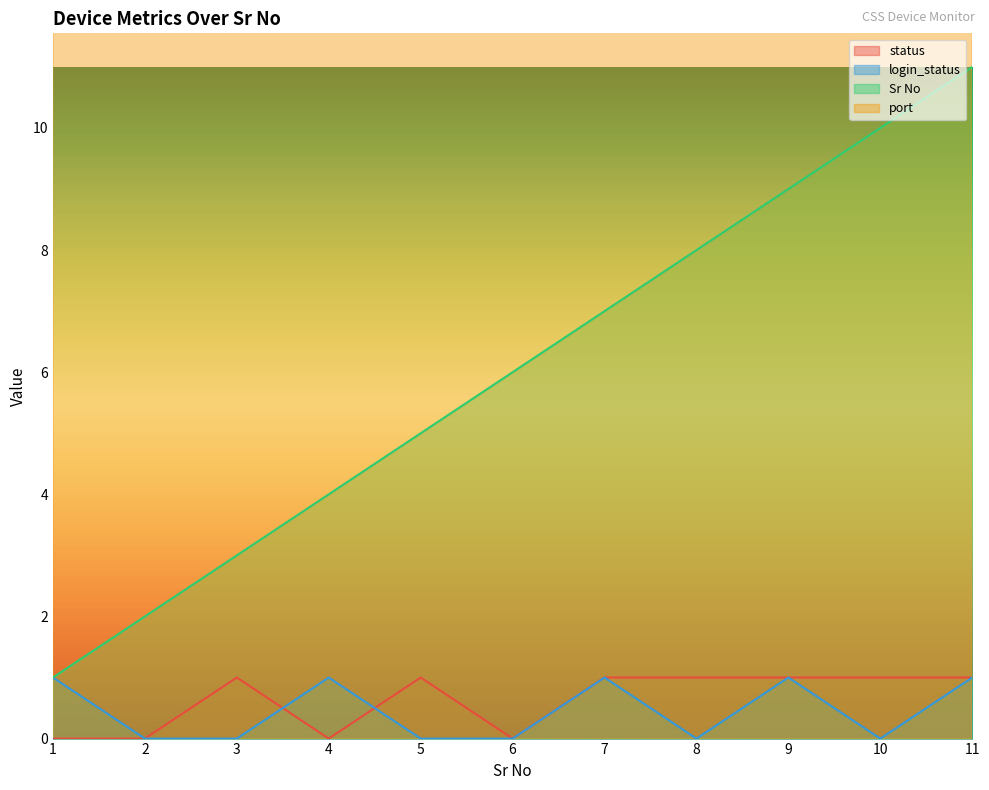

Count the number of data series in this chart.

4